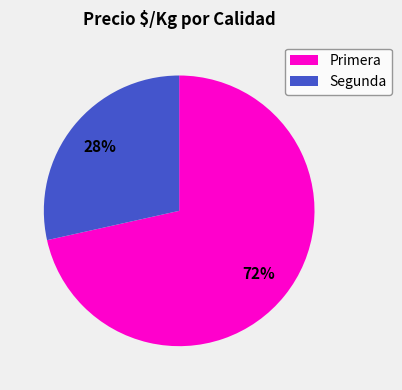

To the nearest percent, what is the combined percentage of Segunda and Primera?

100%